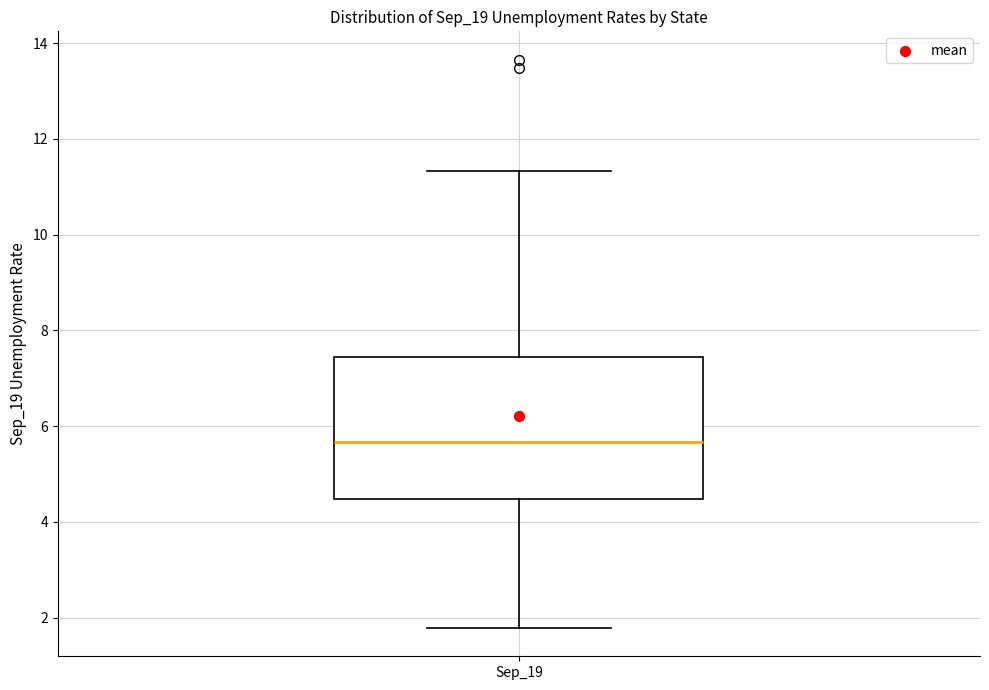

Where is the upper edge of the box for Sep_19 on the y-axis? The values are not printed on the chart, so give them approximately, as read against the axis.

7.4